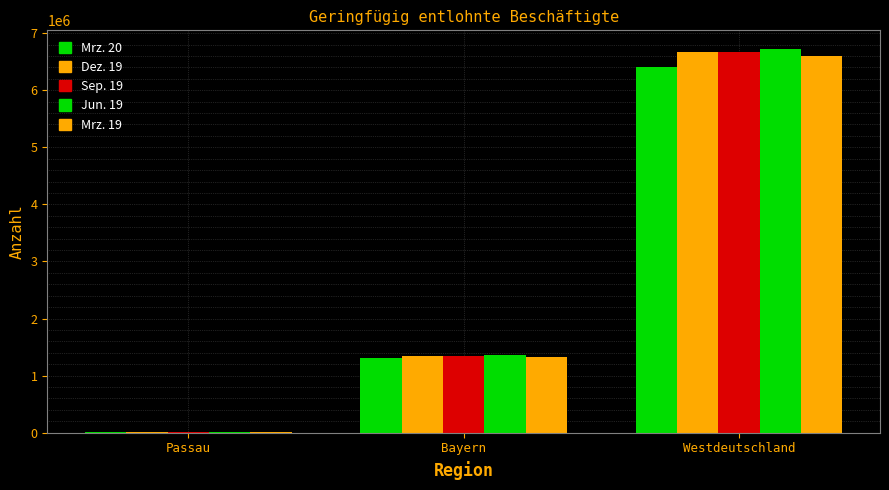

Does the chart contain stacked bars?

No